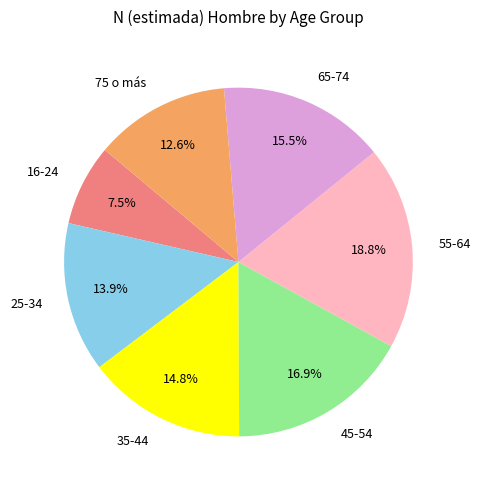

Does any single category account for the majority?

No